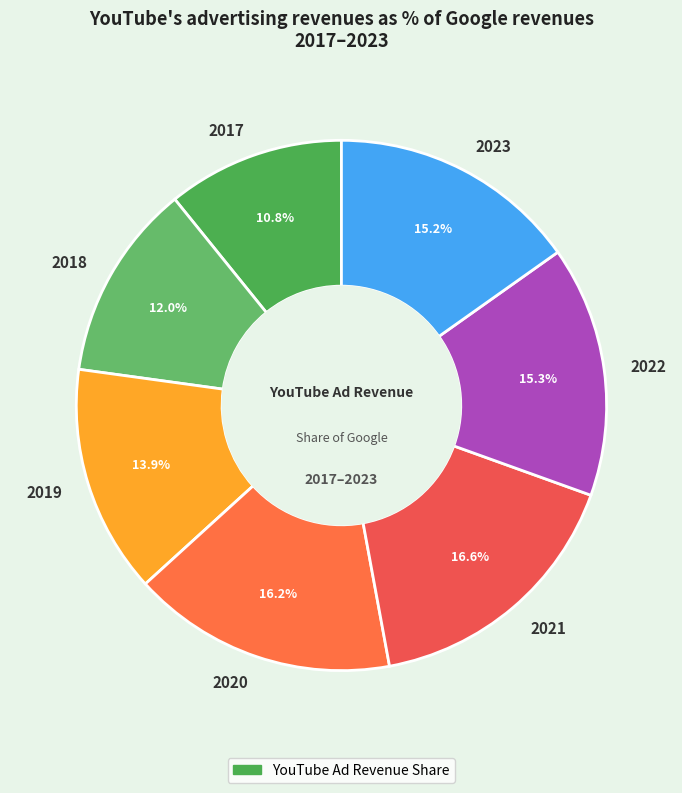

Is it true that 2023 is 15% of the pie?

True